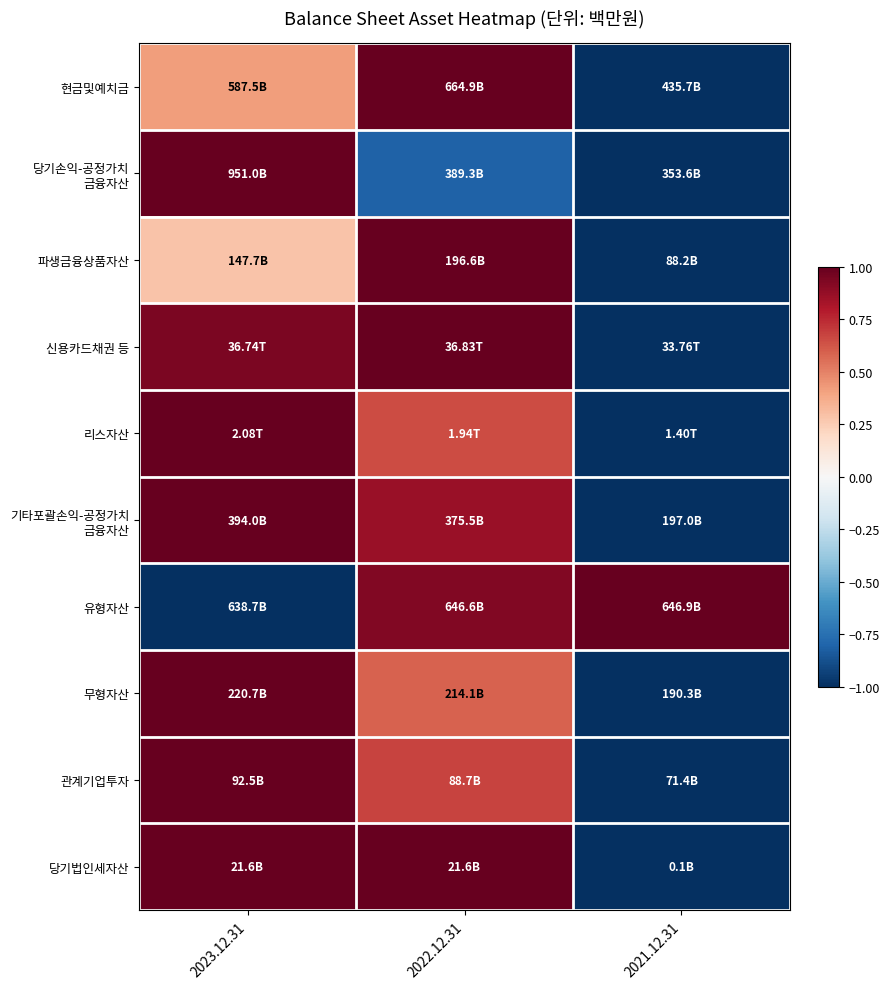

Which category has the lowest value across all series?

2021.12.31